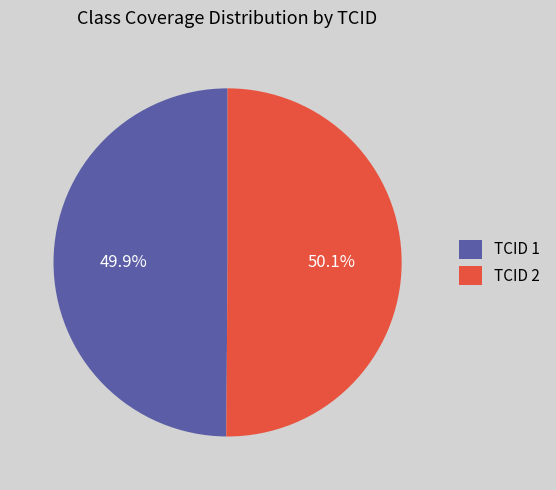

Does any single category account for the majority?

Yes